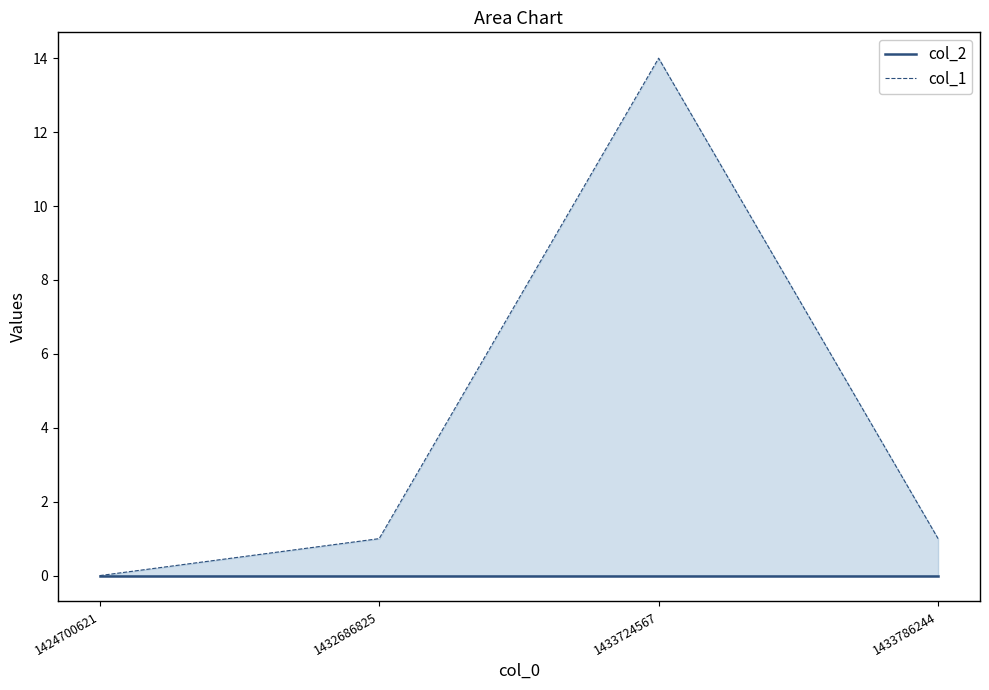

What is the total value across all series at 1433786244?

1